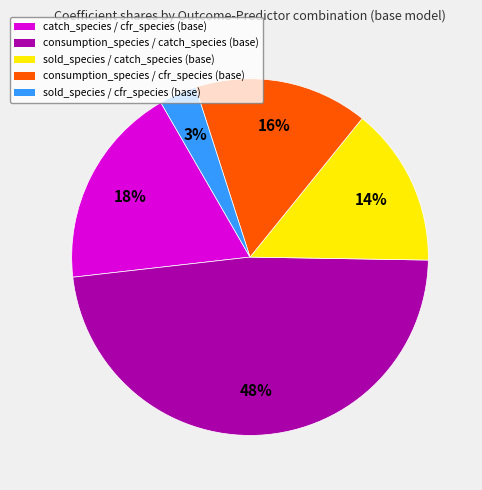

To the nearest percent, what portion does consumption_species / cfr_species (base) represent?

16%